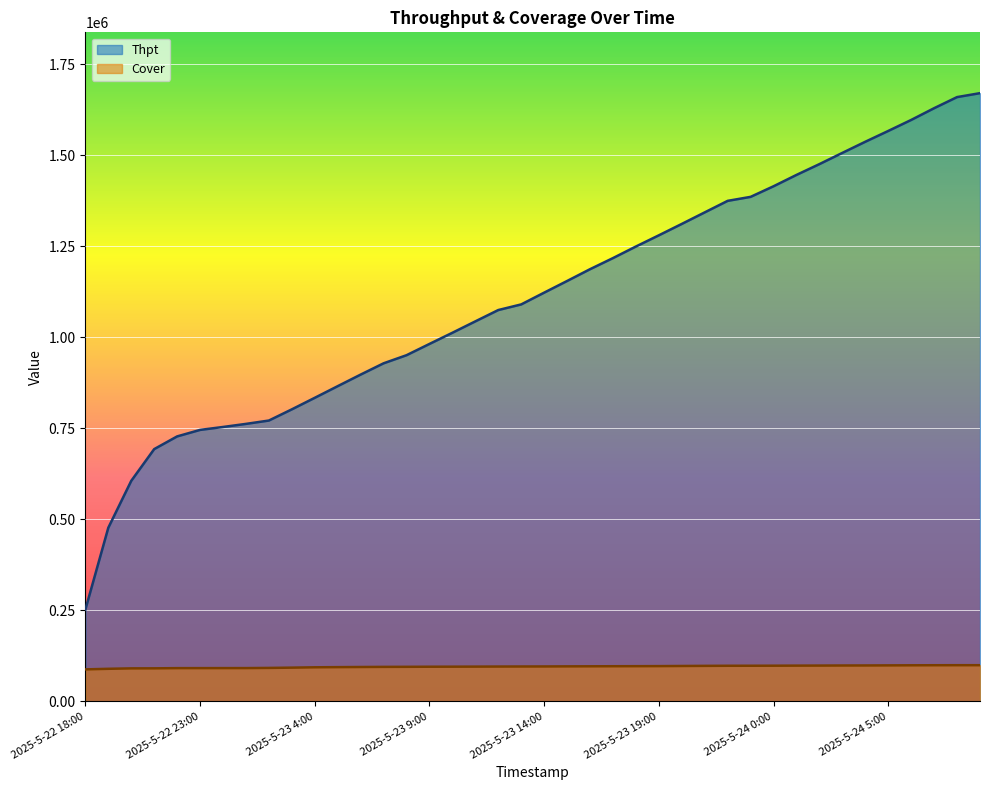

What is the difference between the second highest and second lowest values in the Cover series?

9879